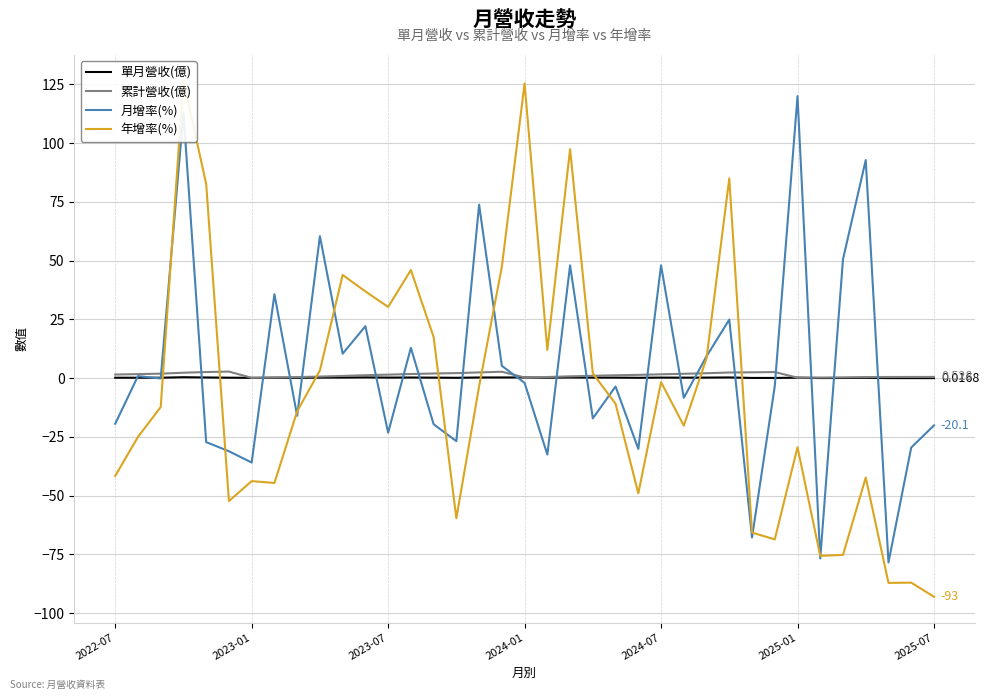

Is it true that 累計營收(億) equals 0.3 at 20?

False